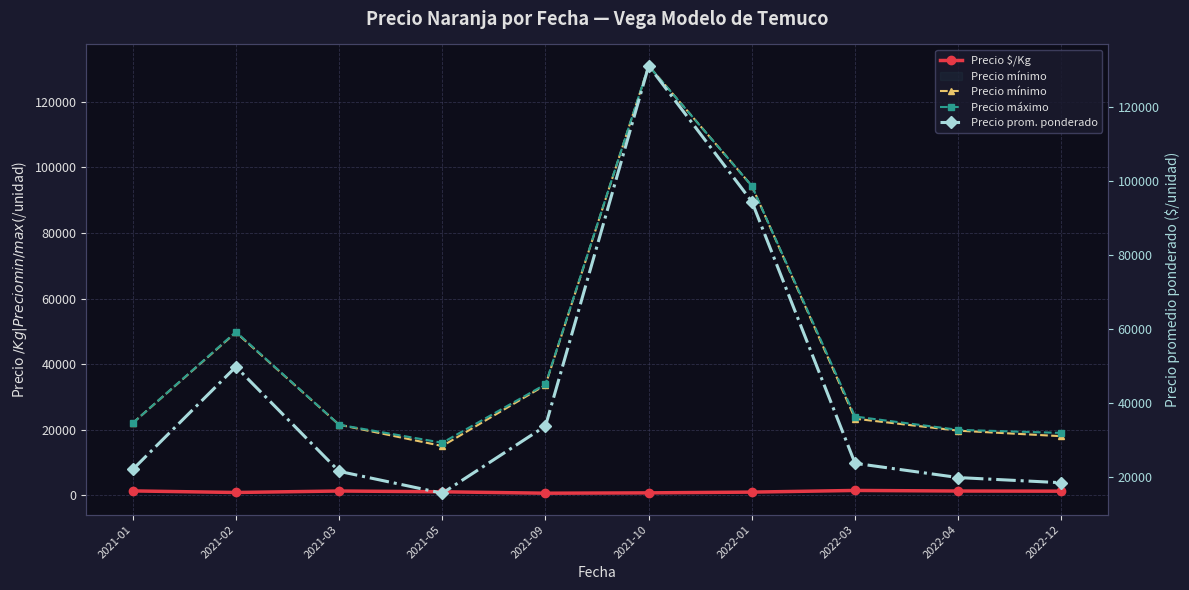

Is this an area chart (filled region under the line)?

No